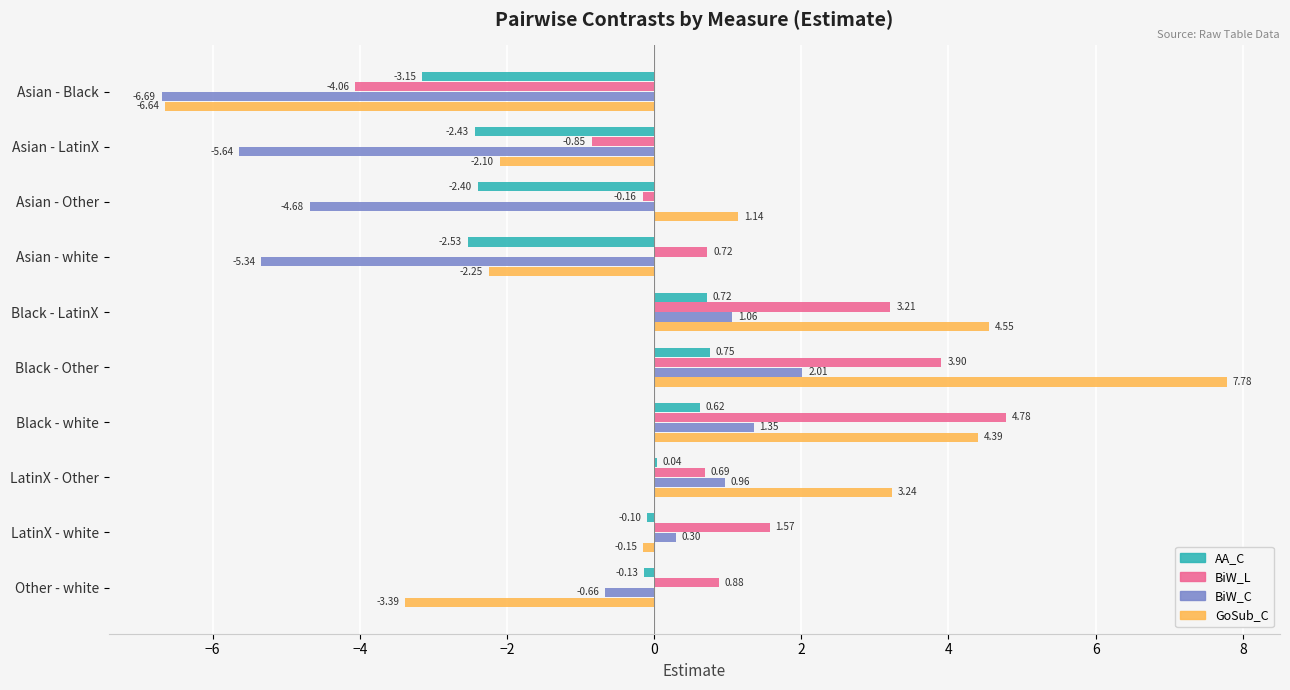

Which category has the highest value in the BiW_C series?

Black - Other